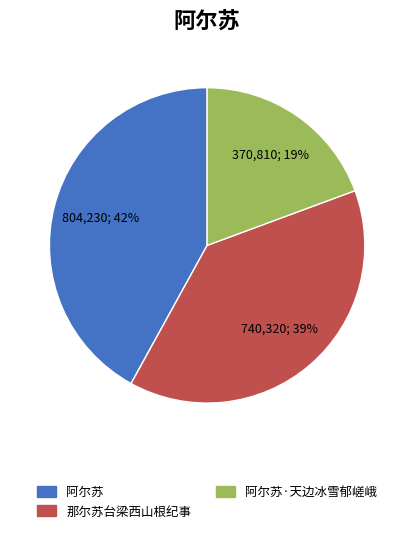

Is there a majority slice in this chart?

No